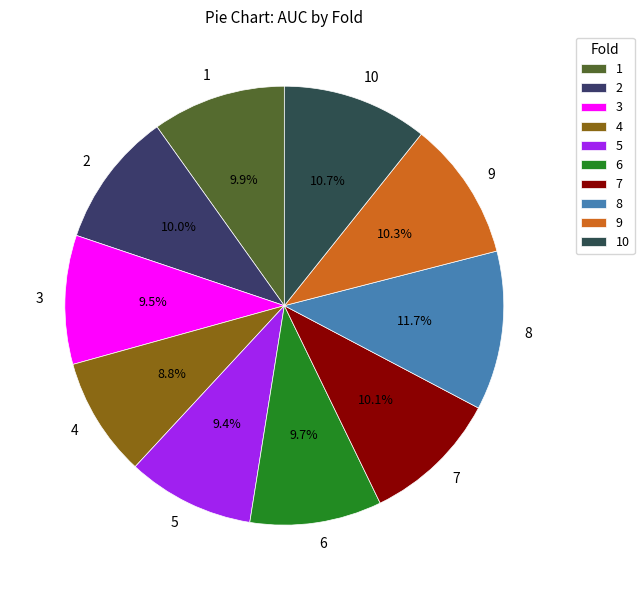

Which category has the biggest portion of the pie?

8